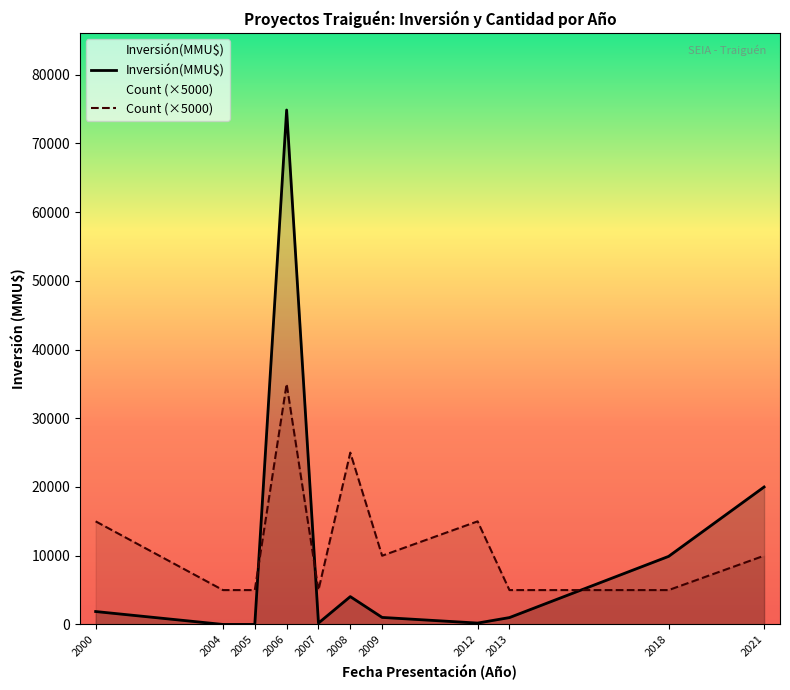

True or false: Inversión(MMU$) has more than 0 interior local peaks.

True